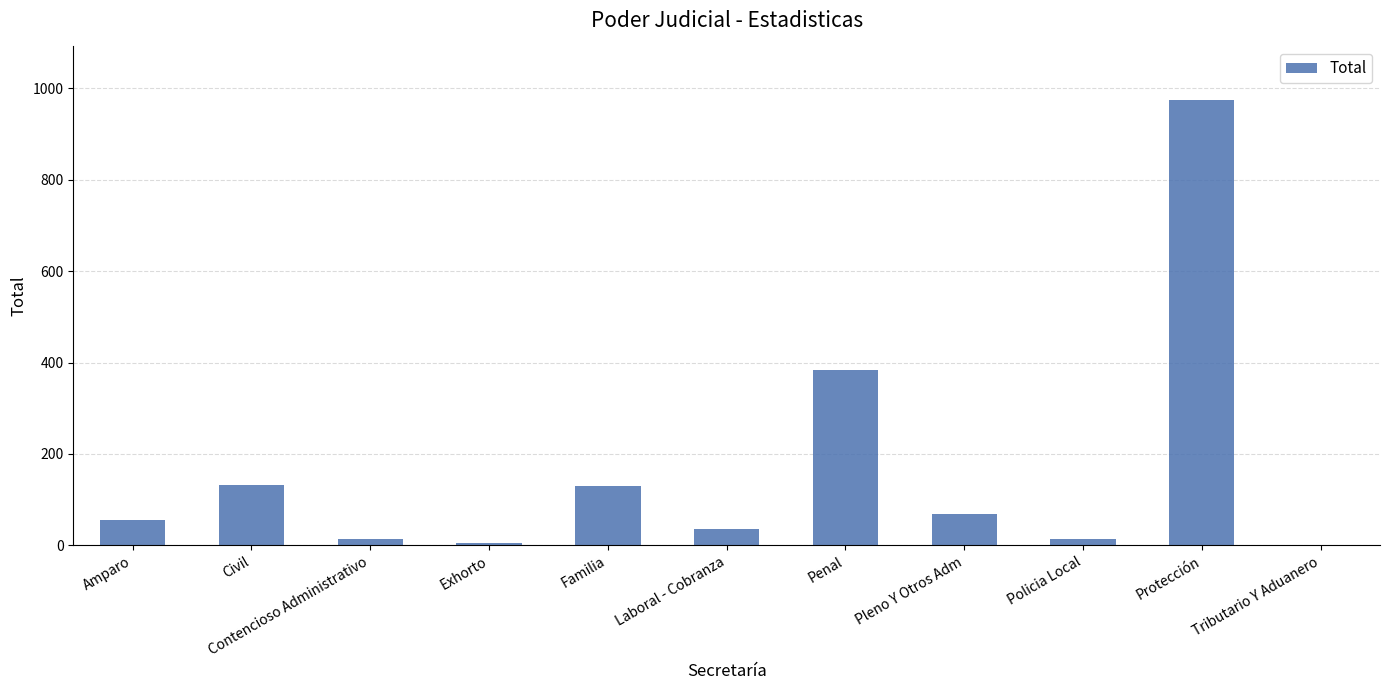

What is the sum of the values at Amparo and Pleno Y Otros Adm?

124